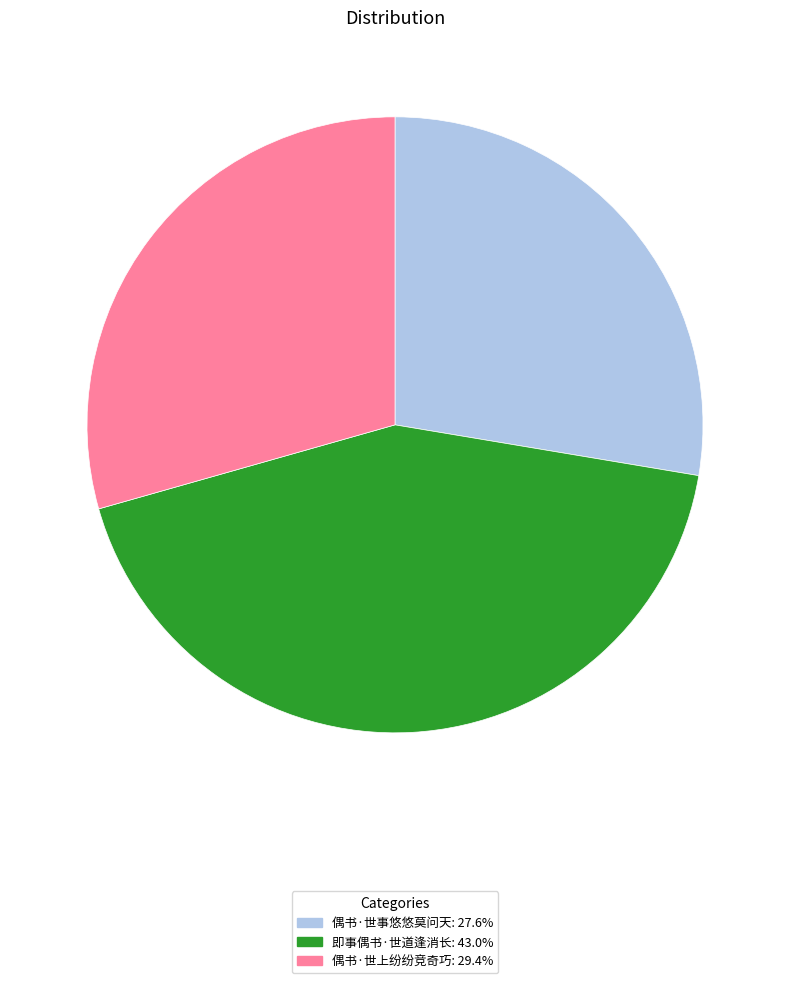

What is the largest slice in the pie chart?

即事偶书·世道逢消长